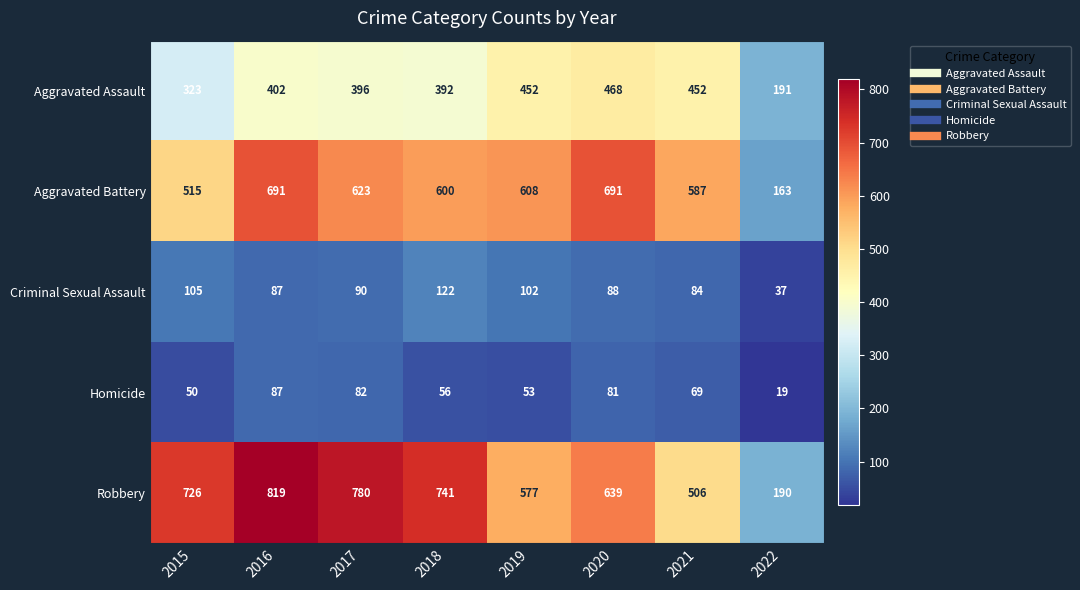

What is the difference between the Robbery values at 2021 and 2022?

316